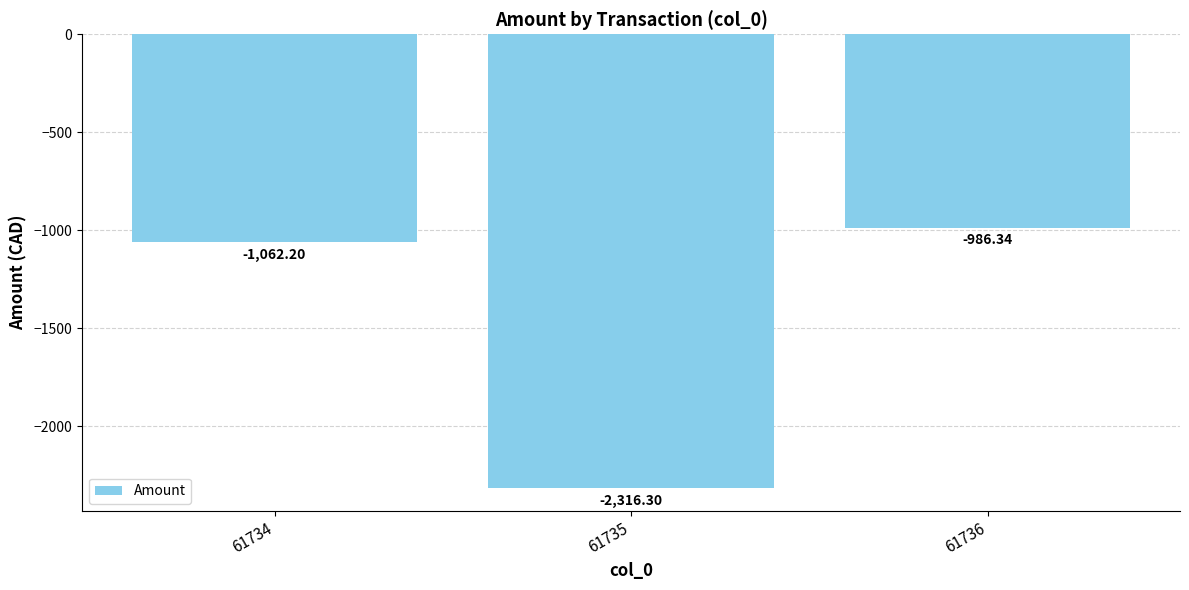

Rank the categories by value from highest to lowest.

61736, 61734, 61735